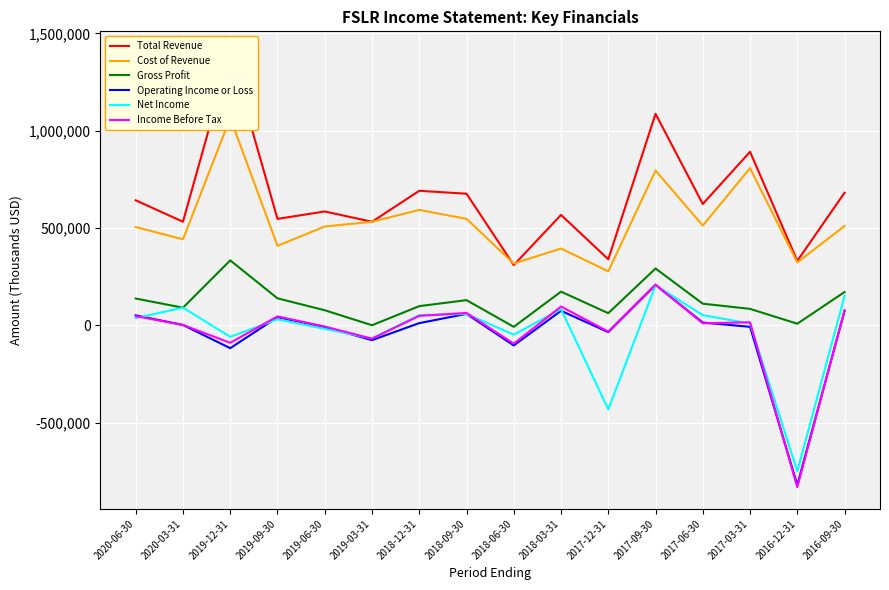

True or false: Operating Income or Loss has more than 0 interior local peaks.

True